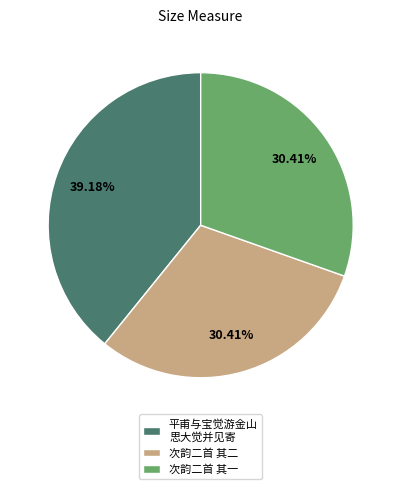

What is the ratio of the value at 次韵二首 其一 to the value at 平甫与宝觉游金山 思大觉并见寄?

0.8